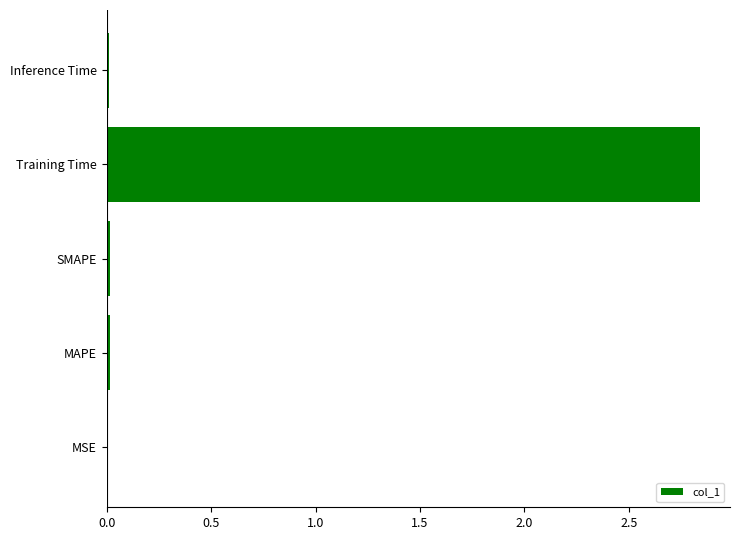

Between Inference Time and Training Time, which is larger?

Training Time